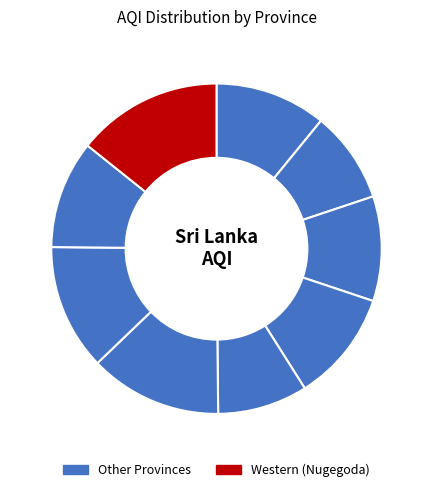

Count the number of slices in the pie.

9